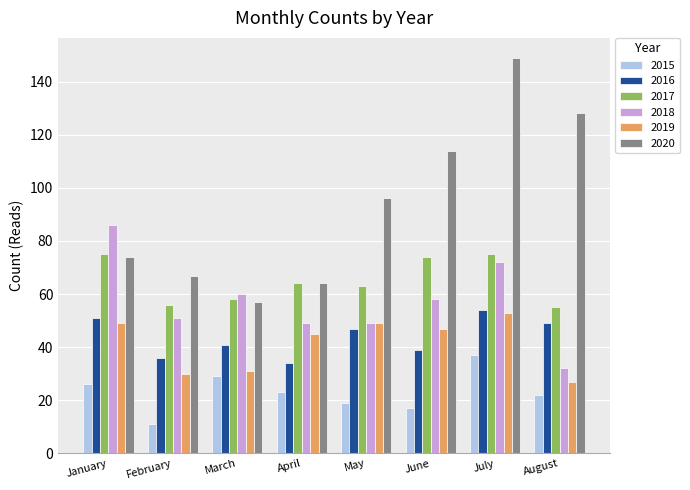

How many bars are there in each group?

6